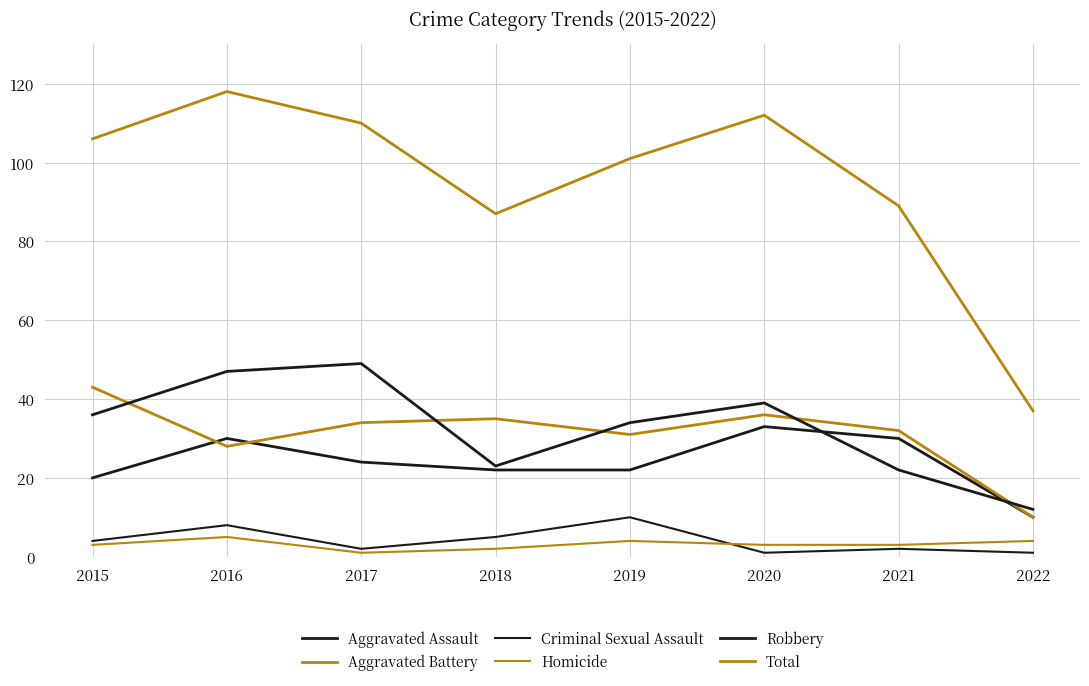

Which category has the highest value in the Aggravated Battery series?

2015